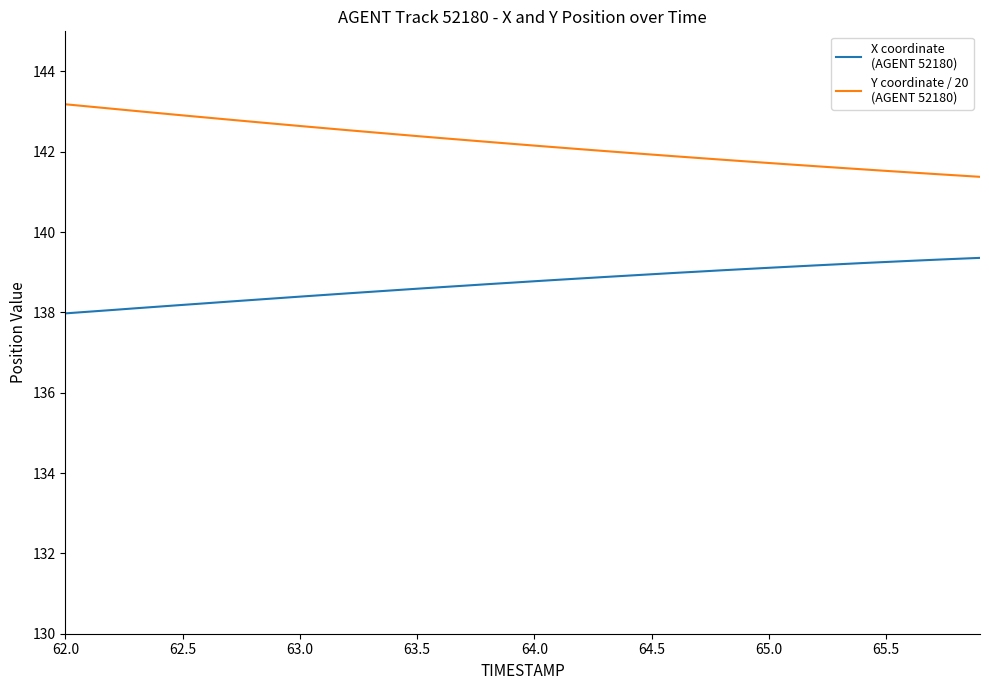

What is the maximum value shown in the chart?

143.2